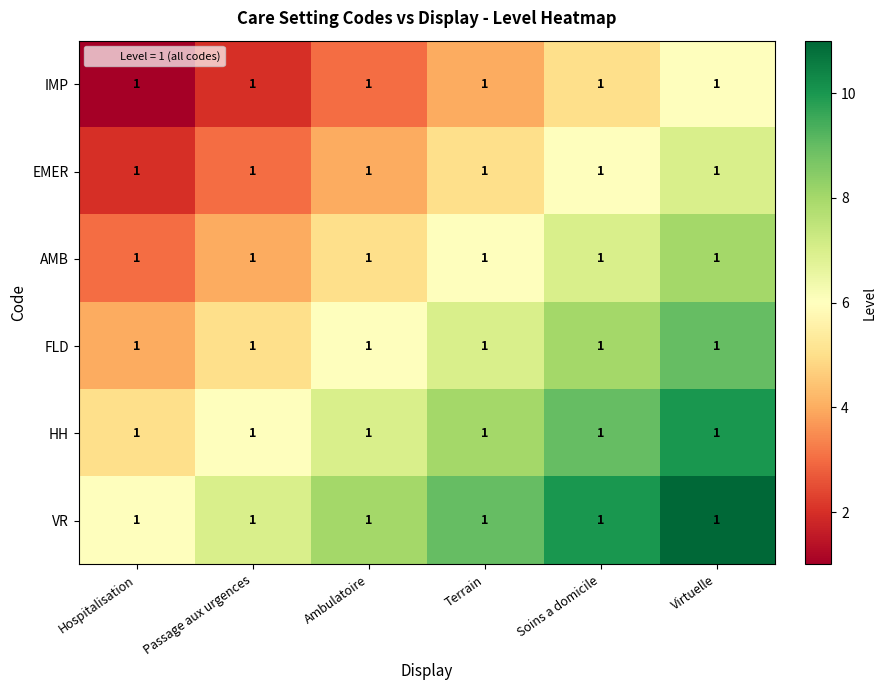

How many data points in HH are above 8?

2